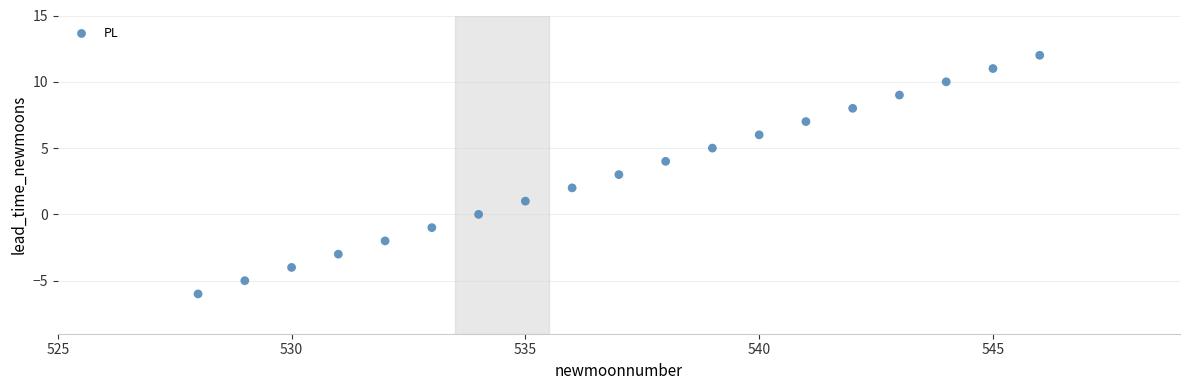

What is the range of X values (max minus min)?

18